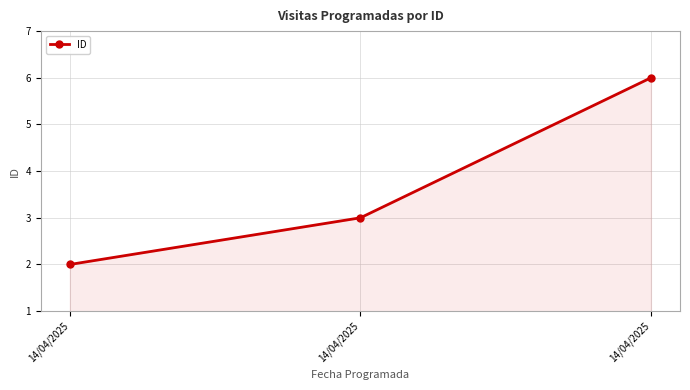

What is the value of the 1st point from the left?

2